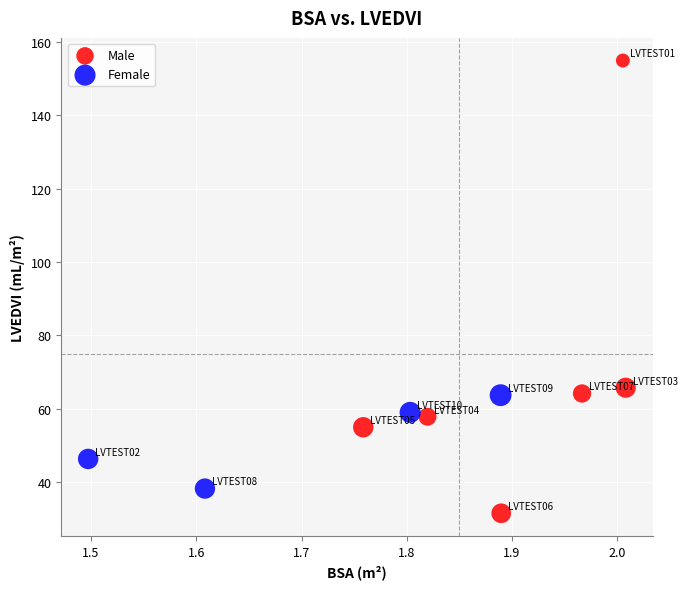

Which series contains the highest Y value?

Male